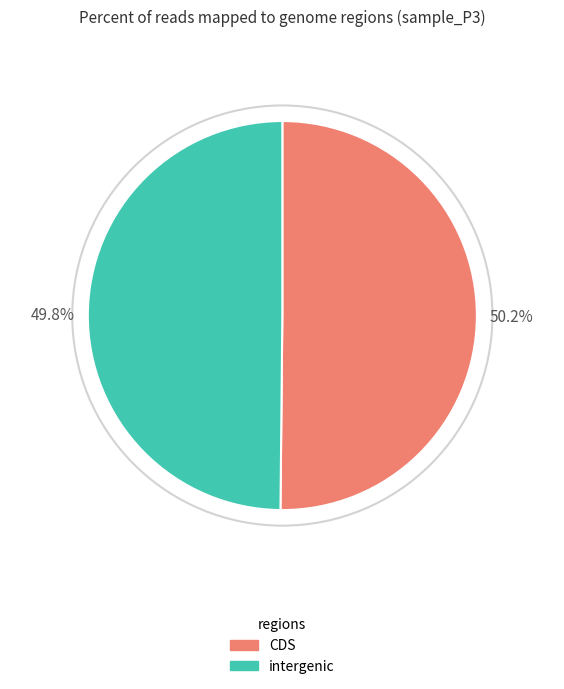

Is there a majority slice in this chart?

Yes